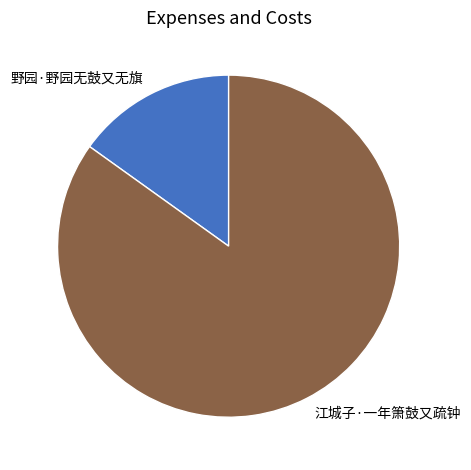

Which has a higher value, 野园·野园无鼓又无旗 or 江城子·一年箫鼓又疏钟?

江城子·一年箫鼓又疏钟